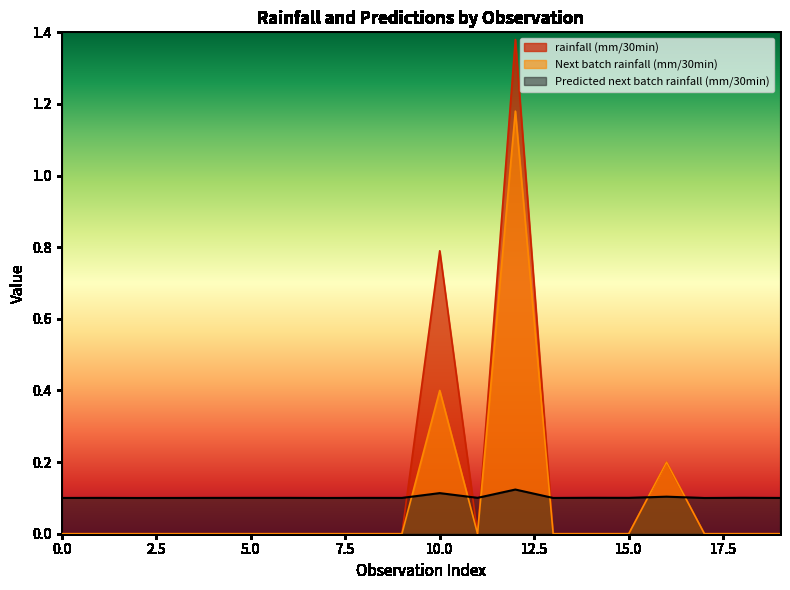

How many lines are shown in the chart?

3